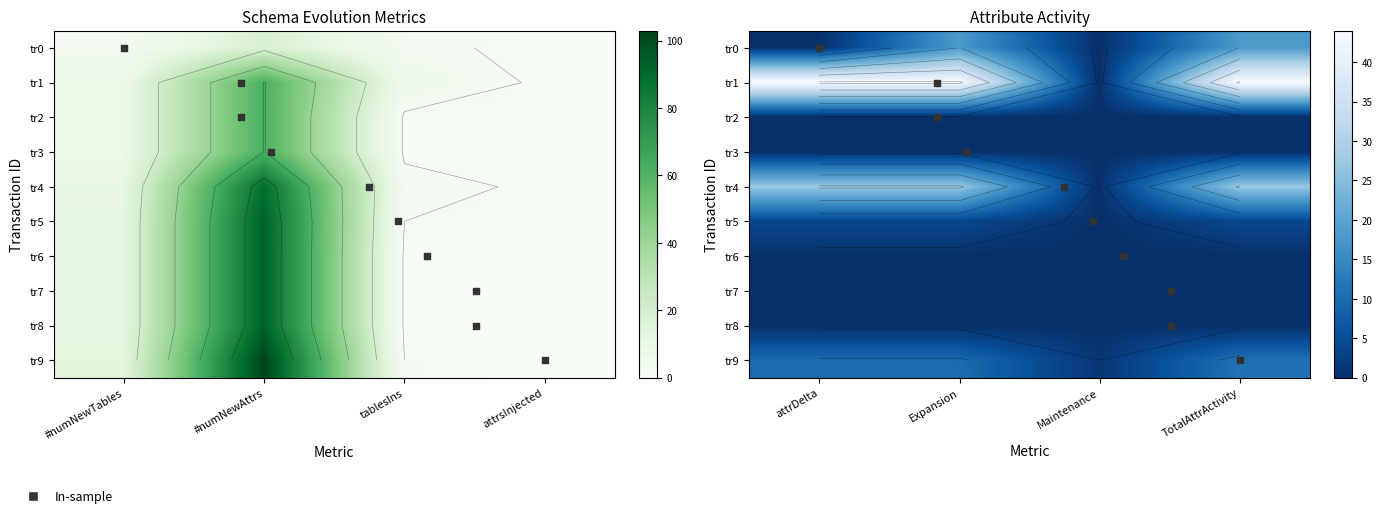

List the series in order of their peak value, highest first.

tr1, tr4, tr0, tr9, tr5, tr2, tr3, tr6, tr7, tr8